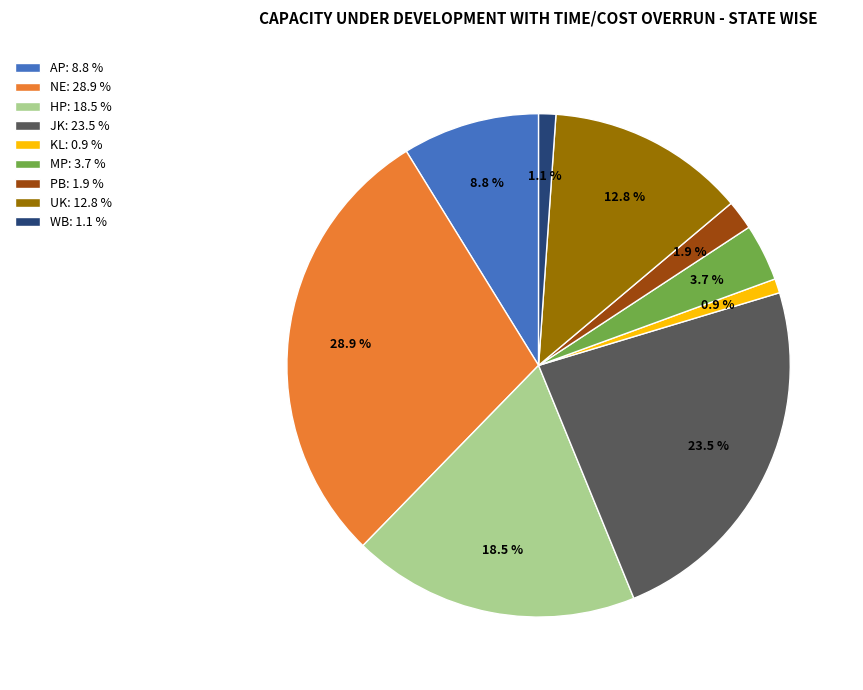

How much of the chart is everything except MP: 3.7 %?

96.3%